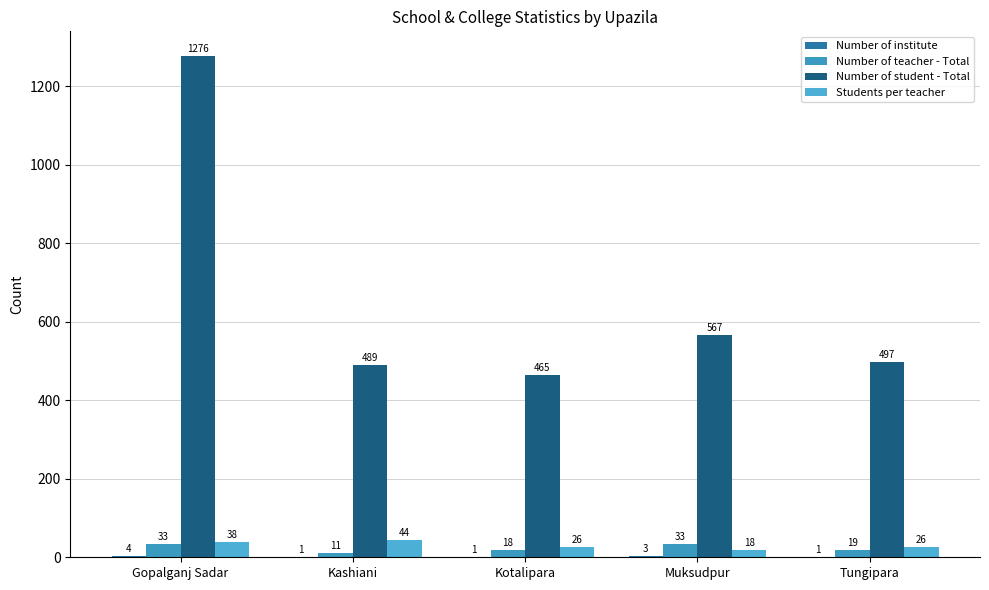

Which series has the widest spread of values?

Number of student - Total